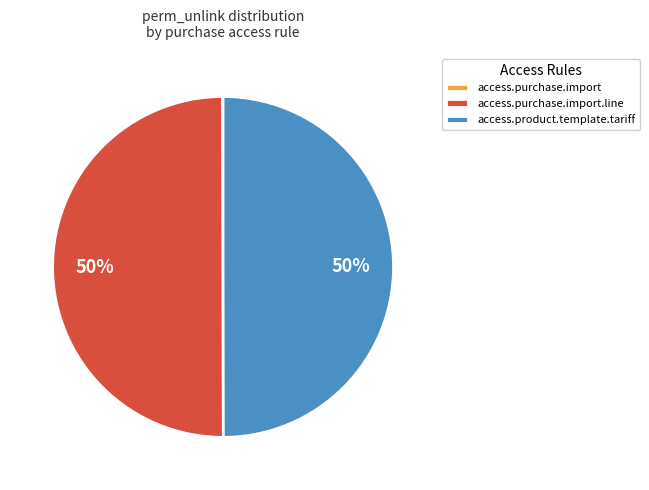

Is it true that access.product.template.tariff is 62% of the pie?

False